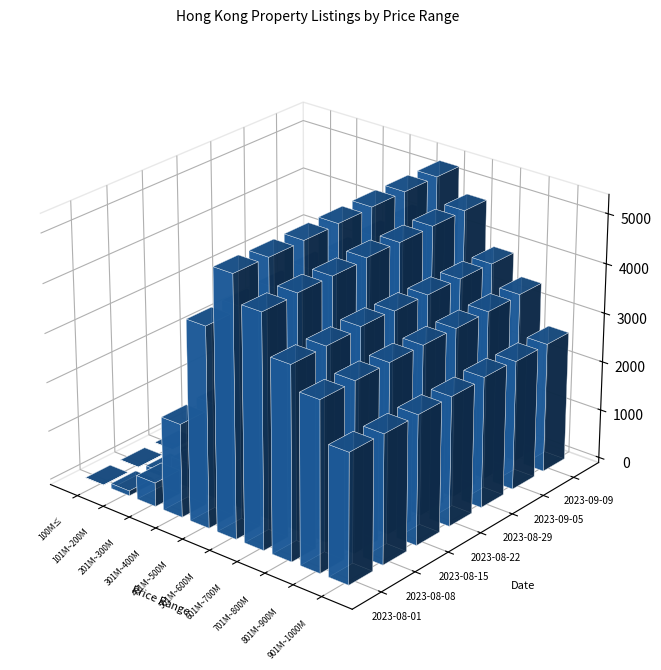

How many data points in 401萬-500萬 are less than 3429?

5